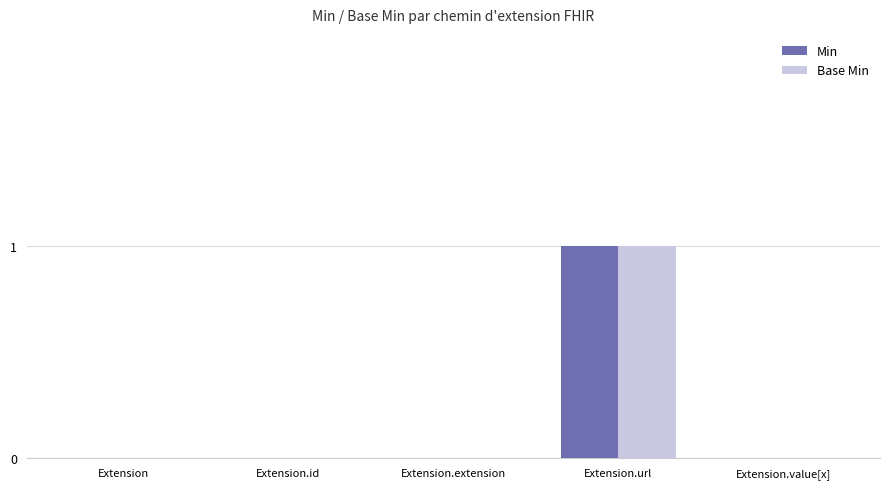

What are all the series names shown in the legend?

Min, Base Min